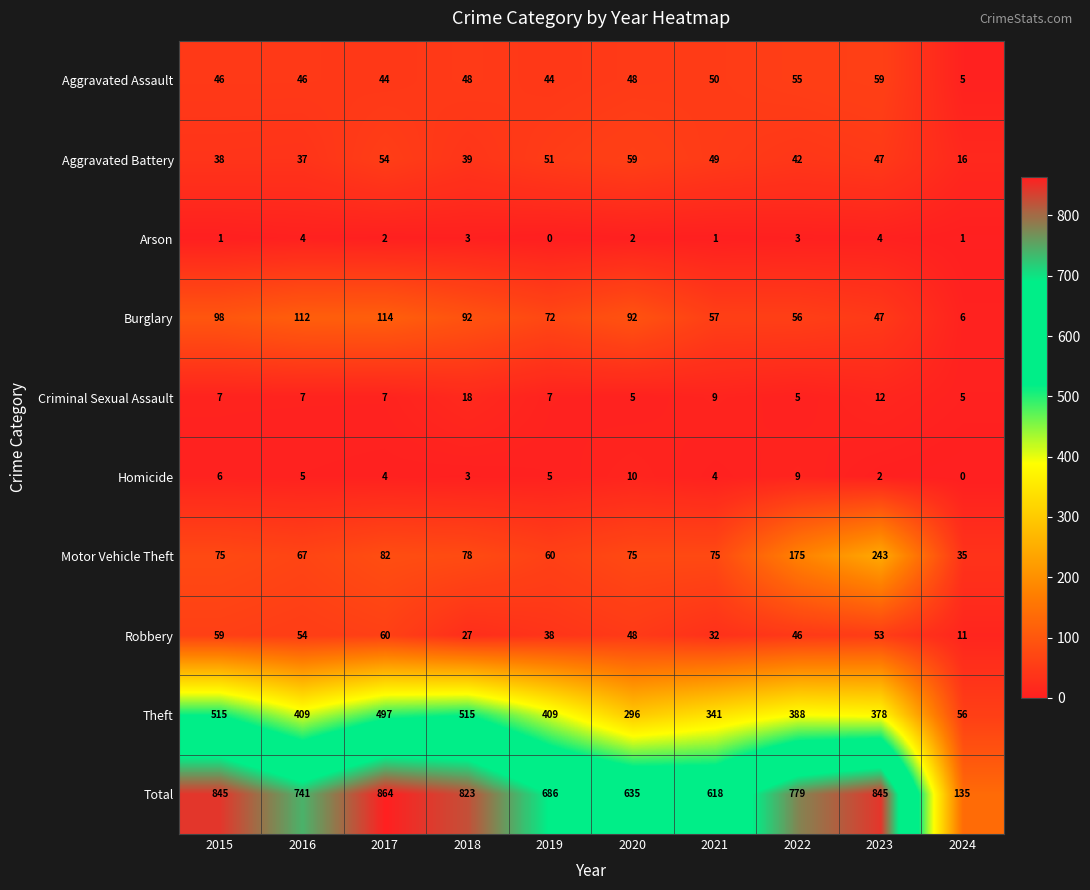

What is the sum of all Robbery values?

428